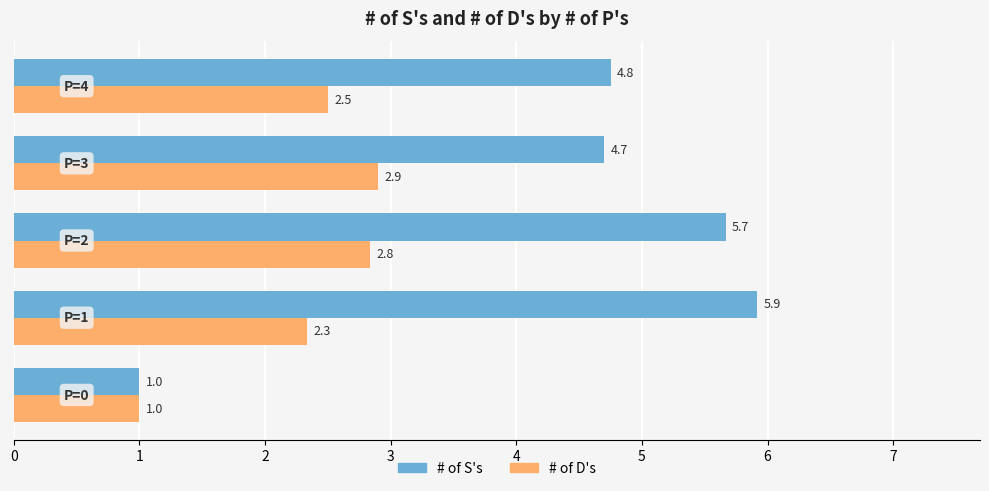

What is the average value of the # of S's series?

4.4